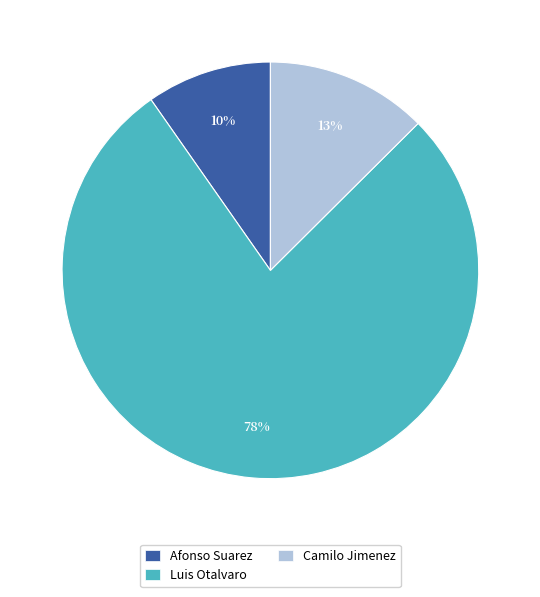

How many segments does this pie chart have?

3